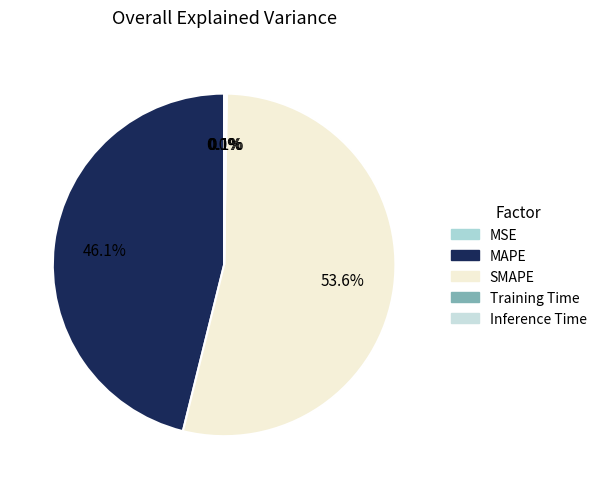

What is the total percentage of Training Time and MSE?

0.1%